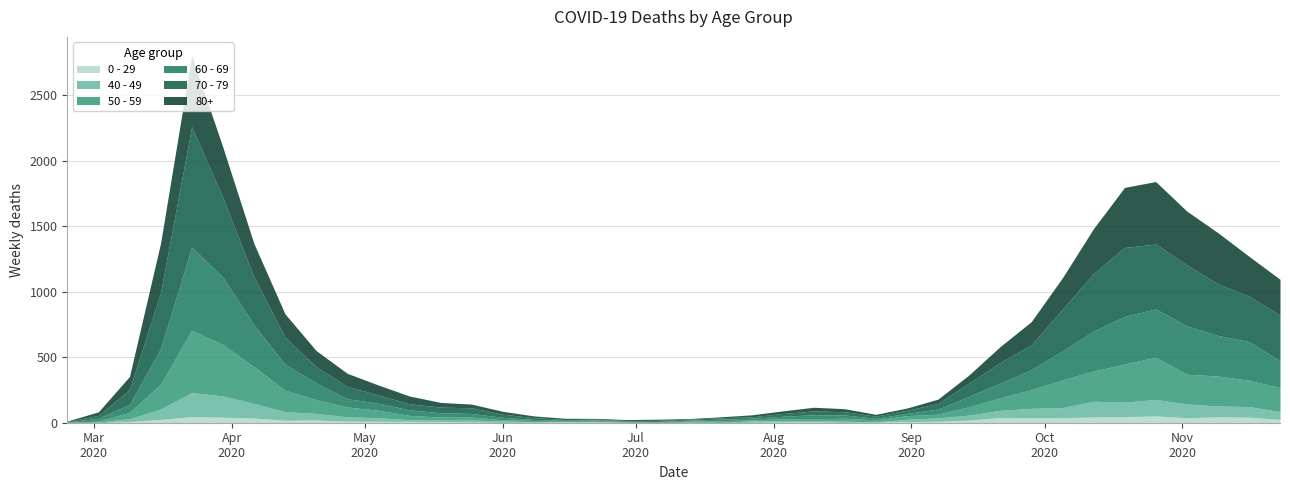

Which series ends up on top after the final intersection of 60 - 69 and 40 - 49?

60 - 69